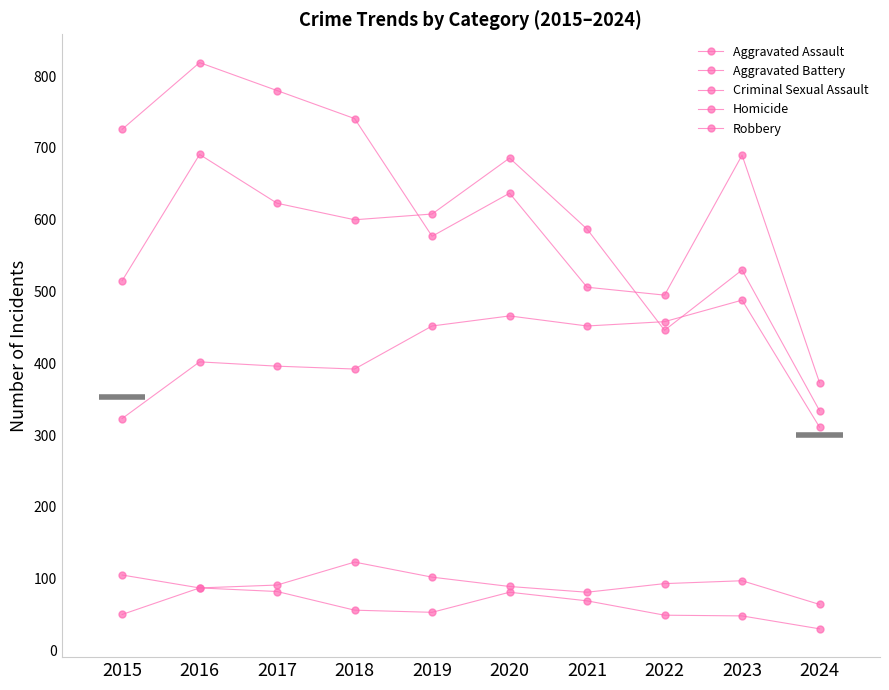

Is it true that Homicide equals 11 at 2023?

False